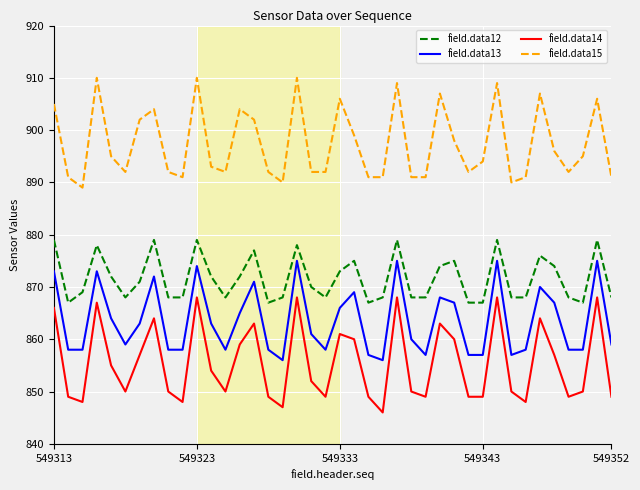

What is the minimum value shown in the chart?

846